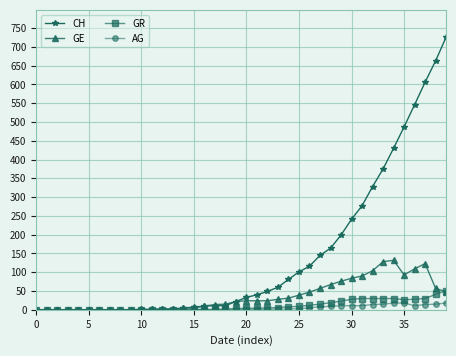

At how many categories does at least one series exceed 476?

5